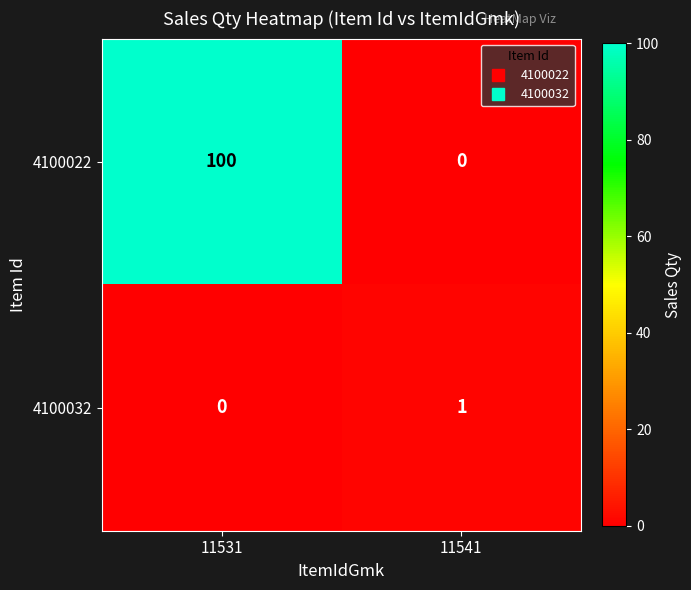

Reading left to right, what are all the values shown in this chart?

4100022: 11531=100	11541=0
4100032: 11531=0	11541=1